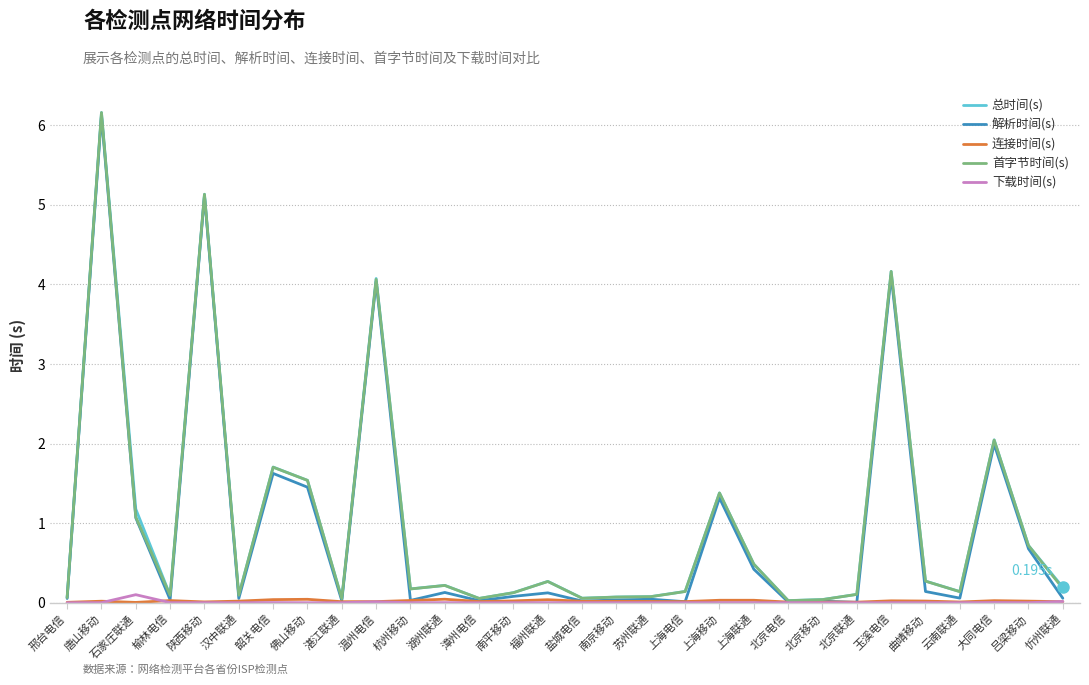

True or false: 首字节时间(s) has more than 0 interior local peaks.

True